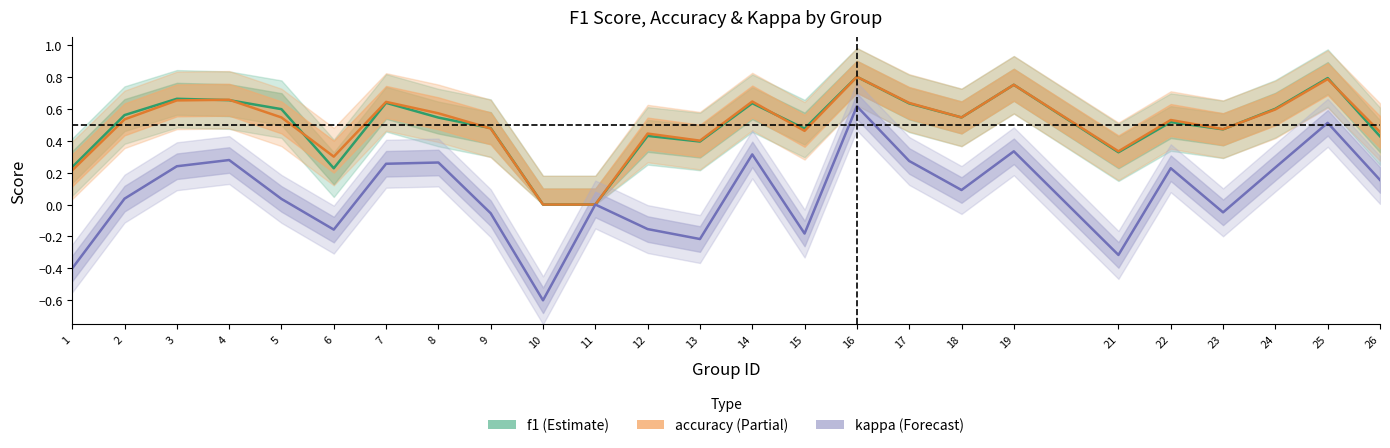

At which label is f1 closest to 0?

10